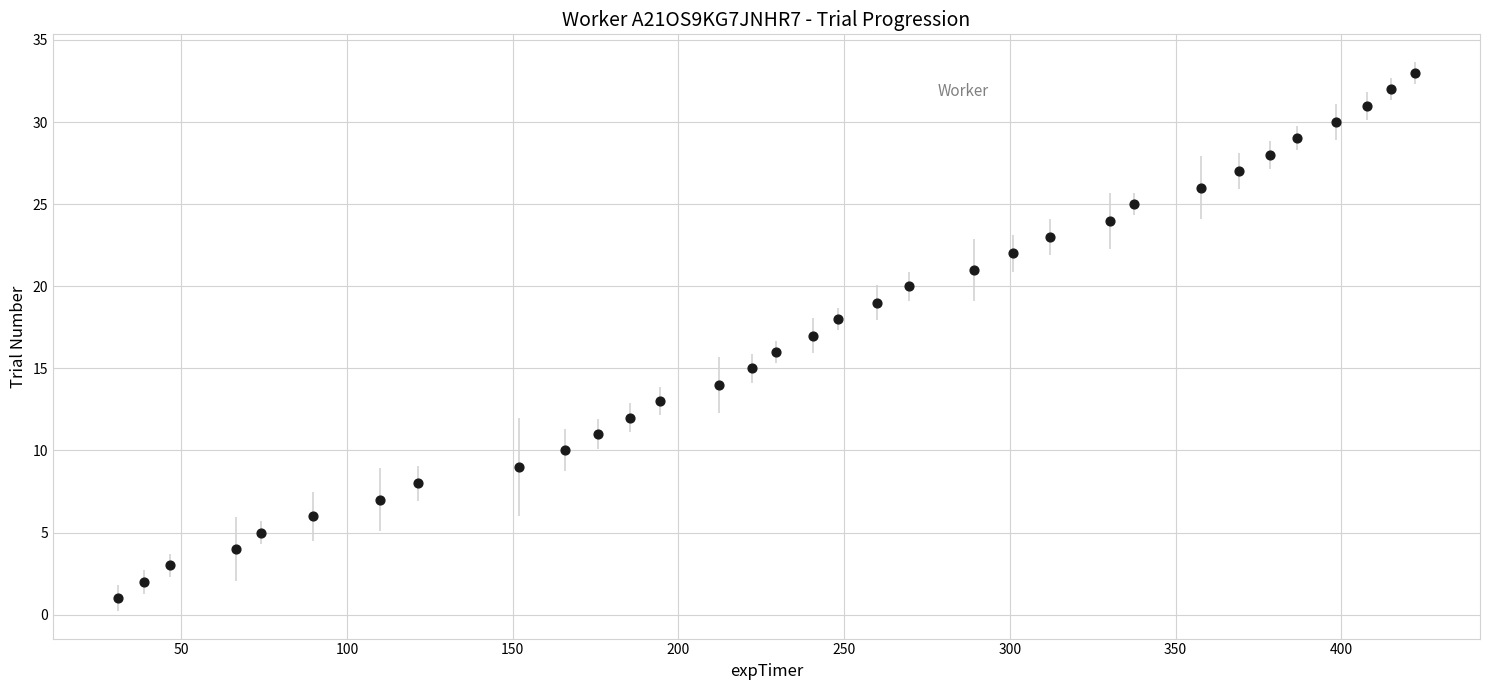

What is the range of Y values (max minus min)?

32